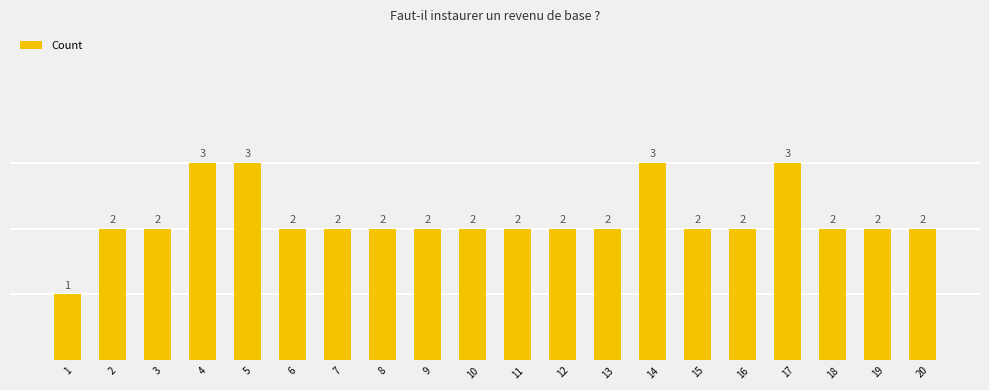

What is the difference between the maximum and second lowest values?

1